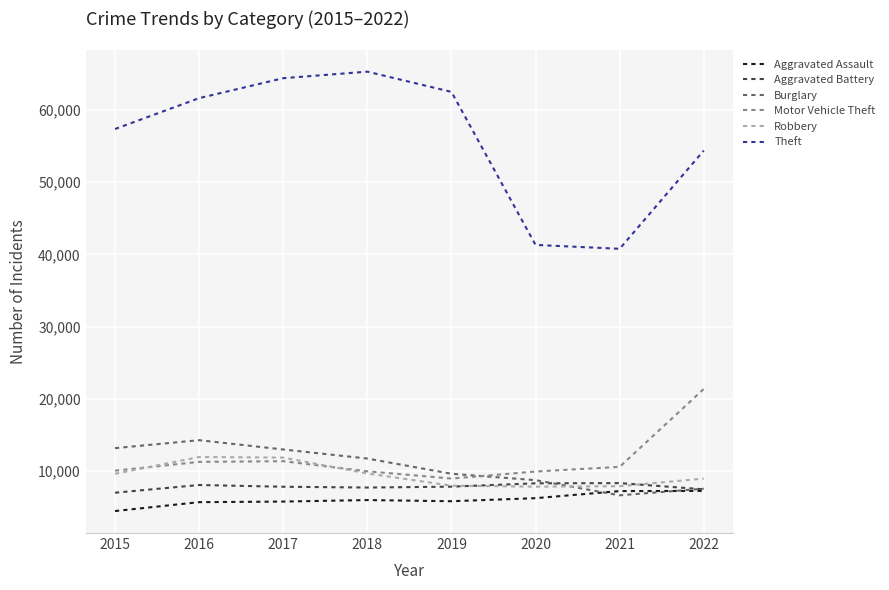

What is the difference between the maximum and minimum values in the Motor Vehicle Theft series?

12399